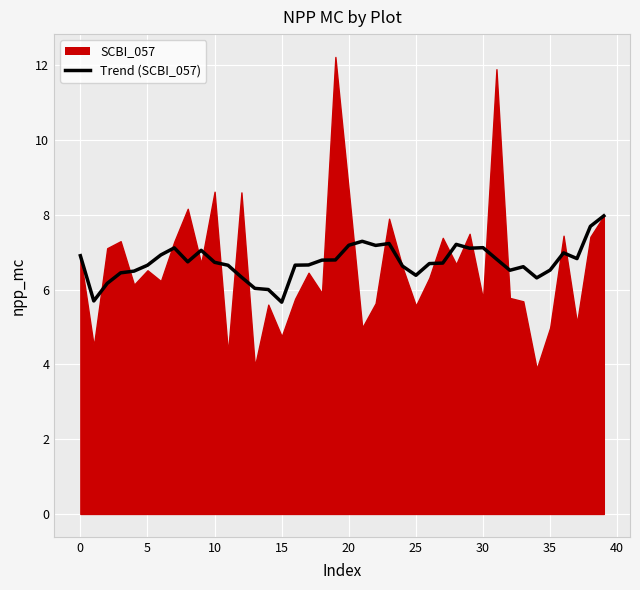

True or false: there are more than 2 points higher than both neighbors.

True